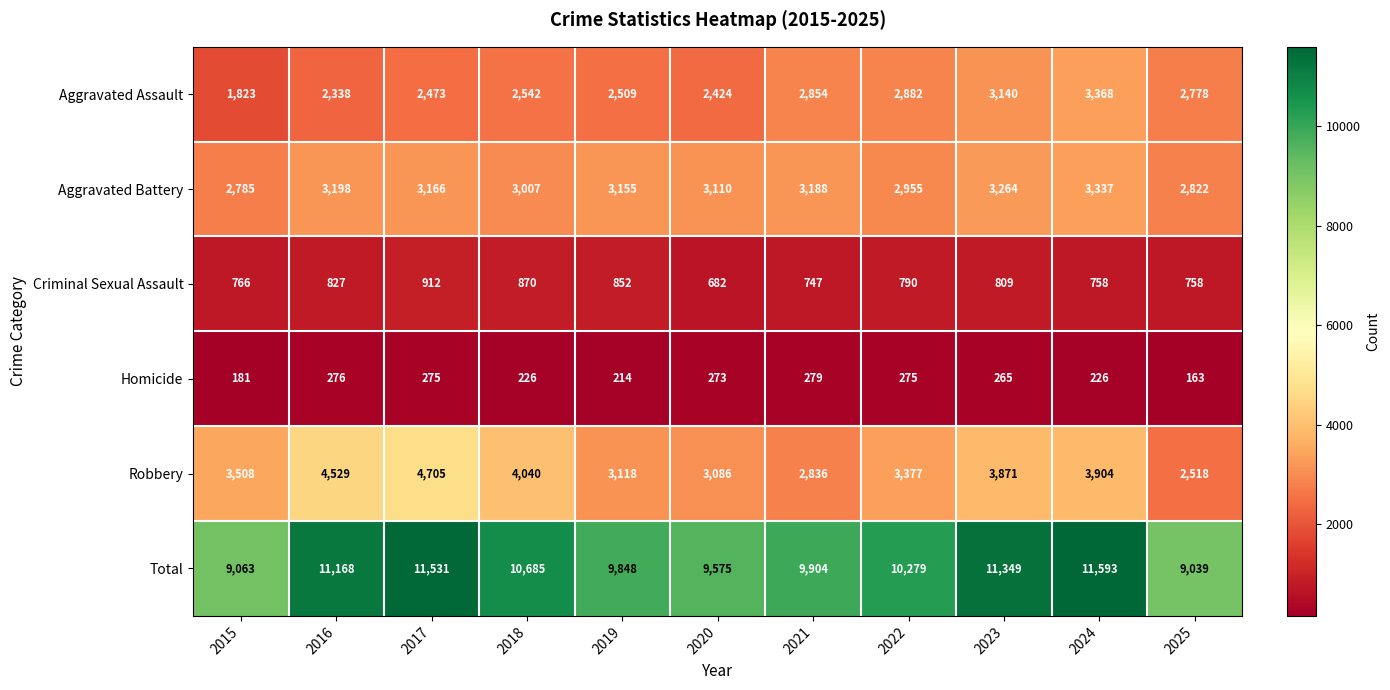

Which label corresponds to the smallest value in the chart?

2025